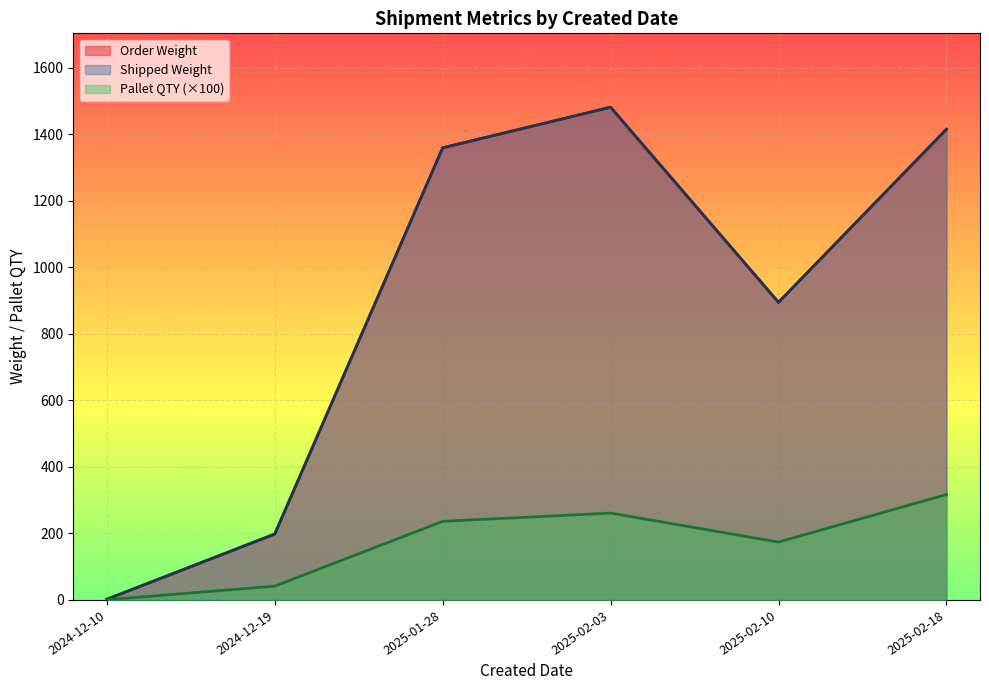

What are all the series names shown in the legend?

Order Weight, Shipped Weight, Pallet QTY